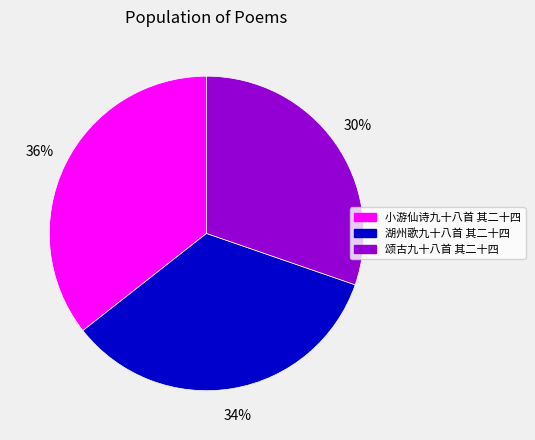

The 小游仙诗九十八首 其二十四 slice represents 36% of the pie. True or false?

True